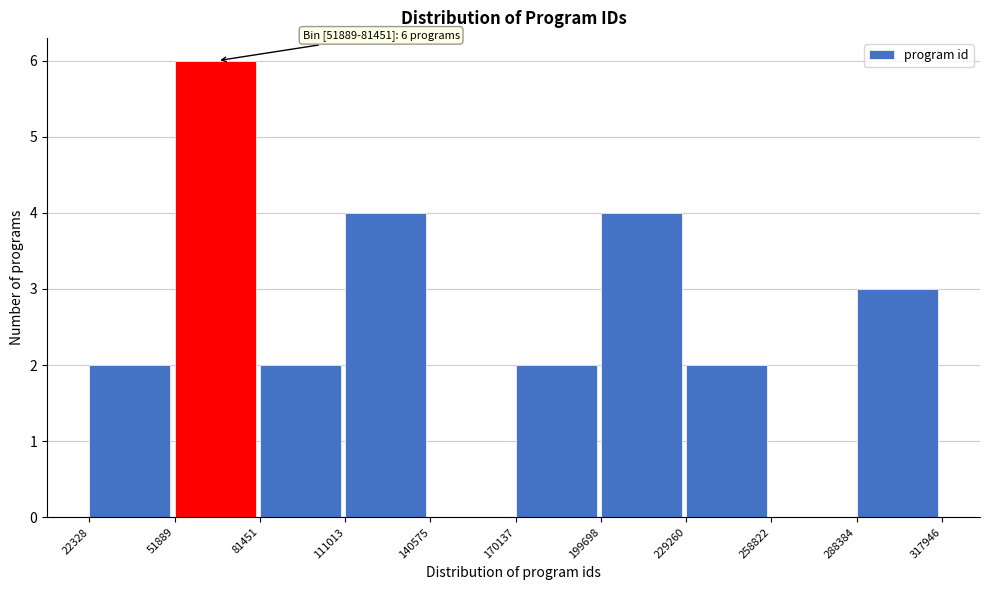

Which range on the x-axis has the tallest bar?

51889 to 81451